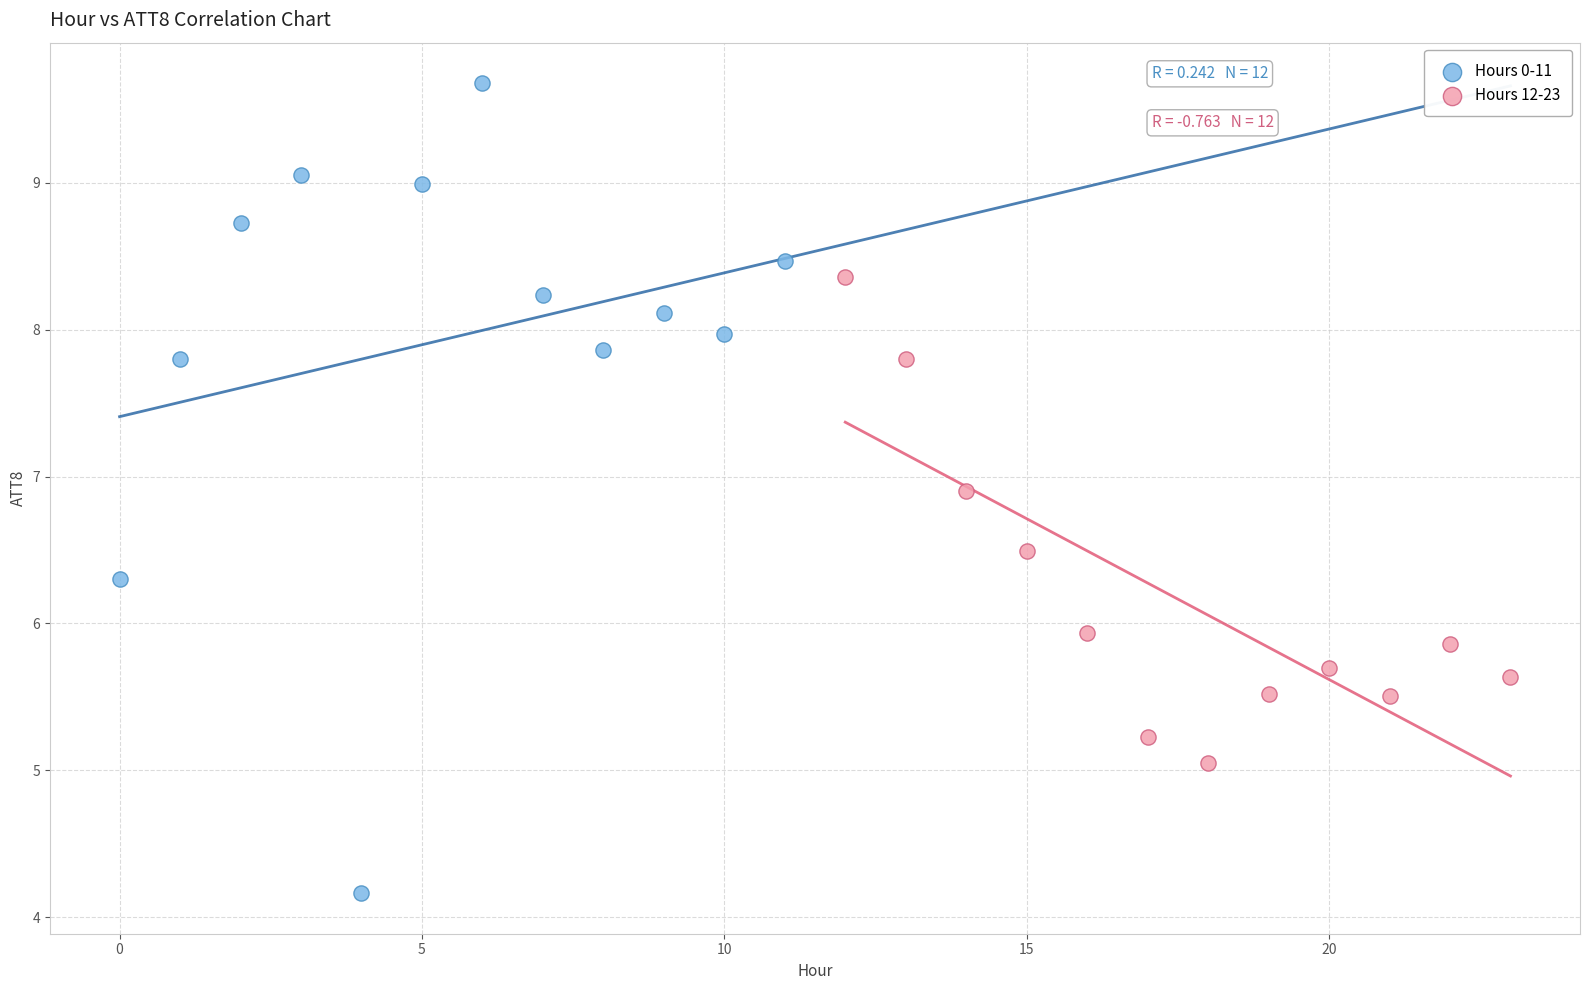

Which series contains the highest Y value?

Hours 0-11